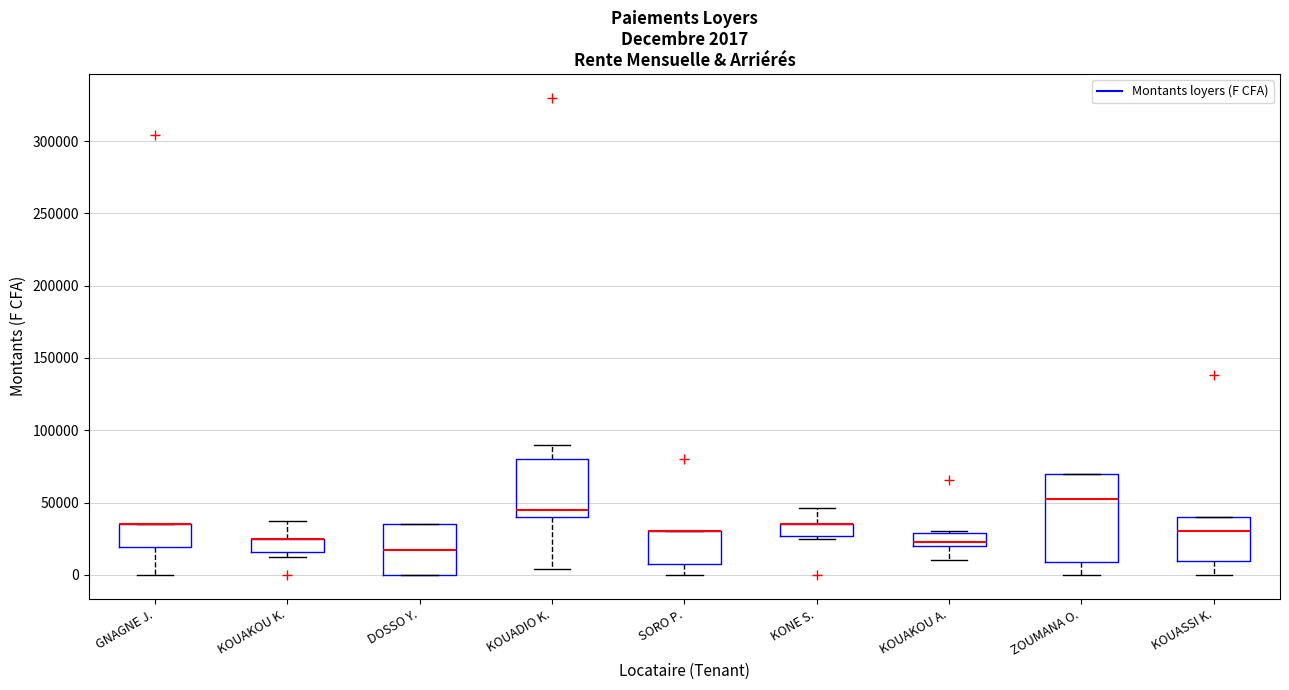

Comparing the boxes themselves (not the whiskers), which one is the tallest?

ZOUMANA O.